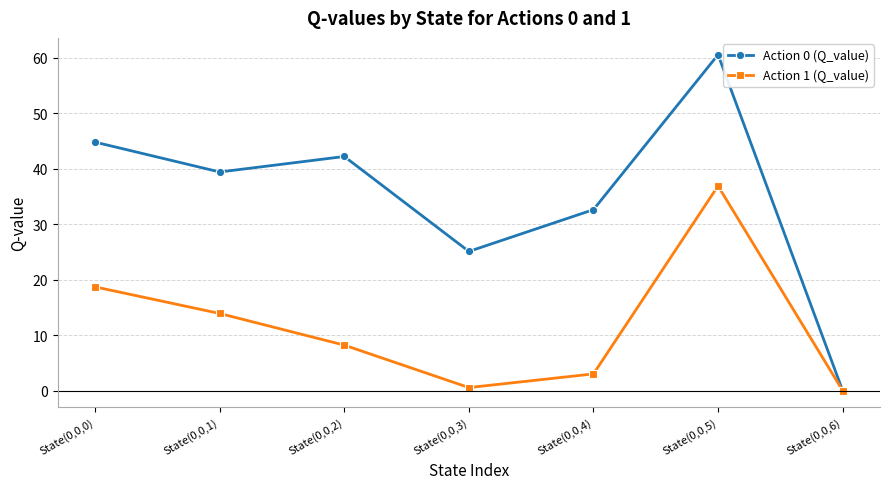

In Action 1 (Q_value), how many points are higher than both neighbors (excluding endpoints)?

1